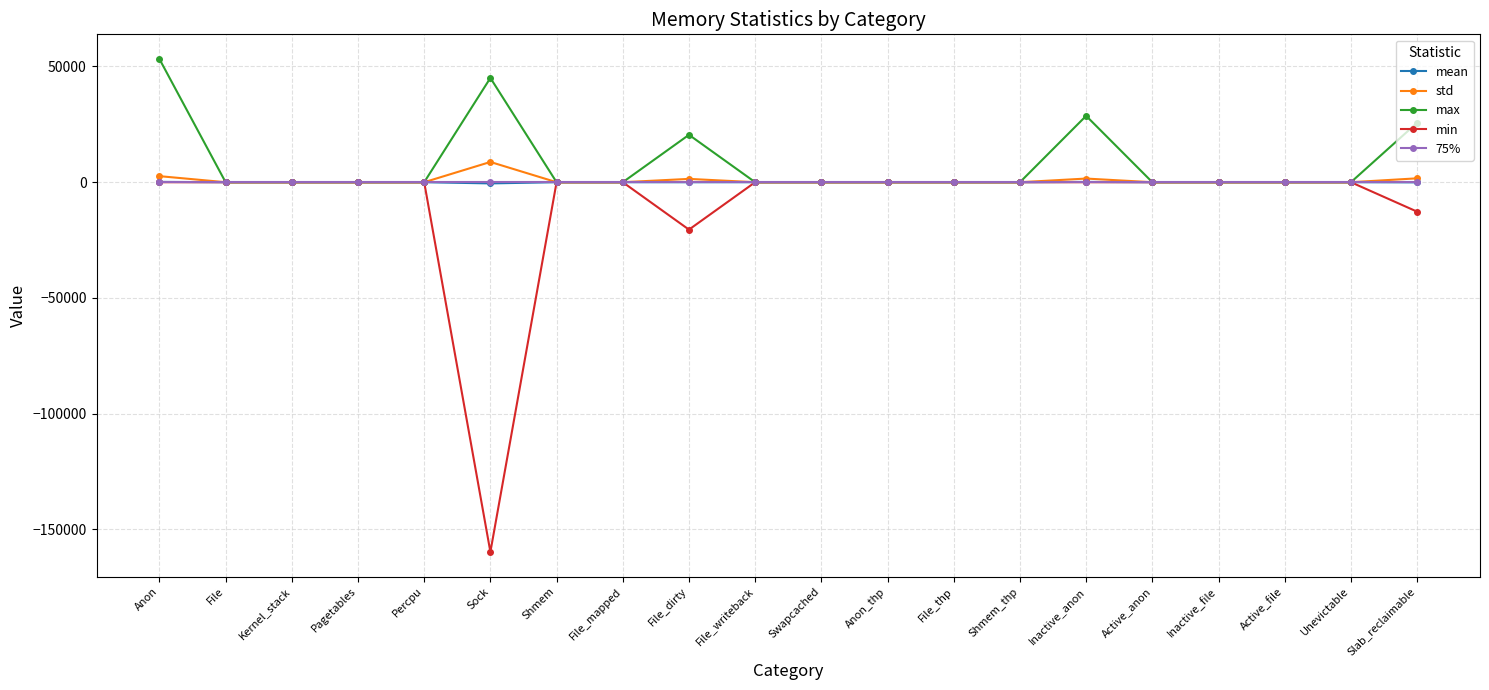

Count the number of data series in this chart.

5